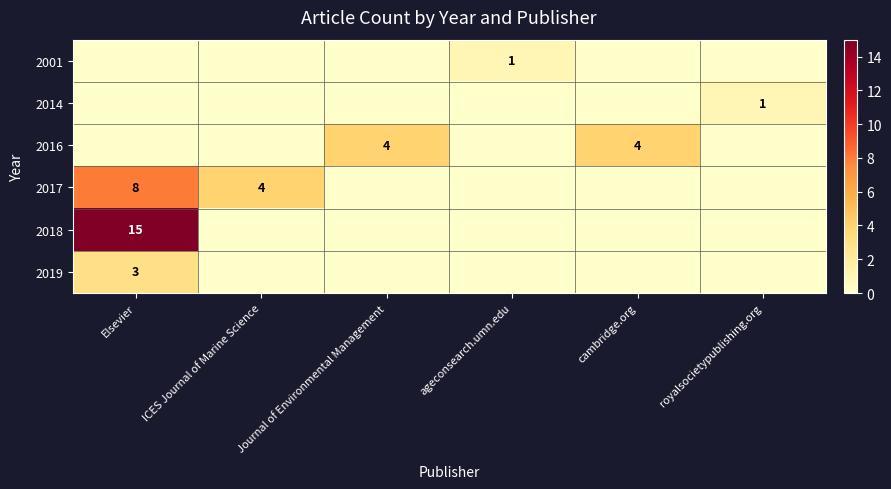

The value of 2017 at ICES Journal of Marine Science is 4. True or false?

True